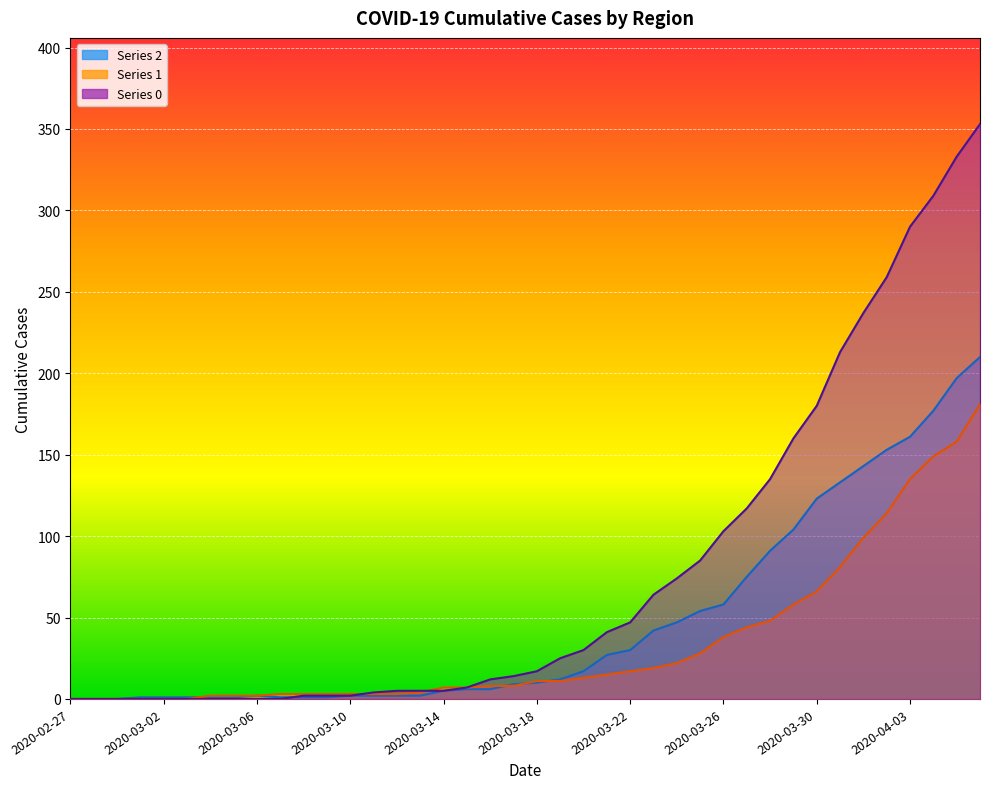

Reading left to right, transcribe all the data shown in this chart.

2: 2020-02-27=0	2020-02-28=0	2020-02-29=0	2020-03-01=1	2020-03-02=1	2020-03-03=1	2020-03-04=1	2020-03-05=1	2020-03-06=2	2020-03-07=1	2020-03-08=1	2020-03-09=1	2020-03-10=2	2020-03-11=2	2020-03-12=2	2020-03-13=2	2020-03-14=5	2020-03-15=6	2020-03-16=6	2020-03-17=9	2020-03-18=10	2020-03-19=12	2020-03-20=17	2020-03-21=27	2020-03-22=30	2020-03-23=42	2020-03-24=47	2020-03-25=54	2020-03-26=58	2020-03-27=75	2020-03-28=91	2020-03-29=104	2020-03-30=123	2020-03-31=133	2020-04-01=143	2020-04-02=153	2020-04-03=161	2020-04-04=177	2020-04-05=197	2020-04-06=210
1: 2020-02-27=0	2020-02-28=0	2020-02-29=0	2020-03-01=0	2020-03-02=0	2020-03-03=0	2020-03-04=2	2020-03-05=2	2020-03-06=2	2020-03-07=3	2020-03-08=3	2020-03-09=3	2020-03-10=3	2020-03-11=3	2020-03-12=3	2020-03-13=4	2020-03-14=7	2020-03-15=7	2020-03-16=8	2020-03-17=8	2020-03-18=11	2020-03-19=11	2020-03-20=13	2020-03-21=15	2020-03-22=17	2020-03-23=19	2020-03-24=22	2020-03-25=28	2020-03-26=38	2020-03-27=44	2020-03-28=48	2020-03-29=58	2020-03-30=66	2020-03-31=81	2020-04-01=99	2020-04-02=114	2020-04-03=135	2020-04-04=149	2020-04-05=158	2020-04-06=181
0: 2020-02-27=0	2020-02-28=0	2020-02-29=0	2020-03-01=0	2020-03-02=0	2020-03-03=0	2020-03-04=0	2020-03-05=0	2020-03-06=0	2020-03-07=0	2020-03-08=2	2020-03-09=2	2020-03-10=2	2020-03-11=4	2020-03-12=5	2020-03-13=5	2020-03-14=5	2020-03-15=7	2020-03-16=12	2020-03-17=14	2020-03-18=17	2020-03-19=25	2020-03-20=30	2020-03-21=41	2020-03-22=47	2020-03-23=64	2020-03-24=74	2020-03-25=85	2020-03-26=103	2020-03-27=117	2020-03-28=135	2020-03-29=160	2020-03-30=180	2020-03-31=213	2020-04-01=237	2020-04-02=259	2020-04-03=290	2020-04-04=309	2020-04-05=333	2020-04-06=353